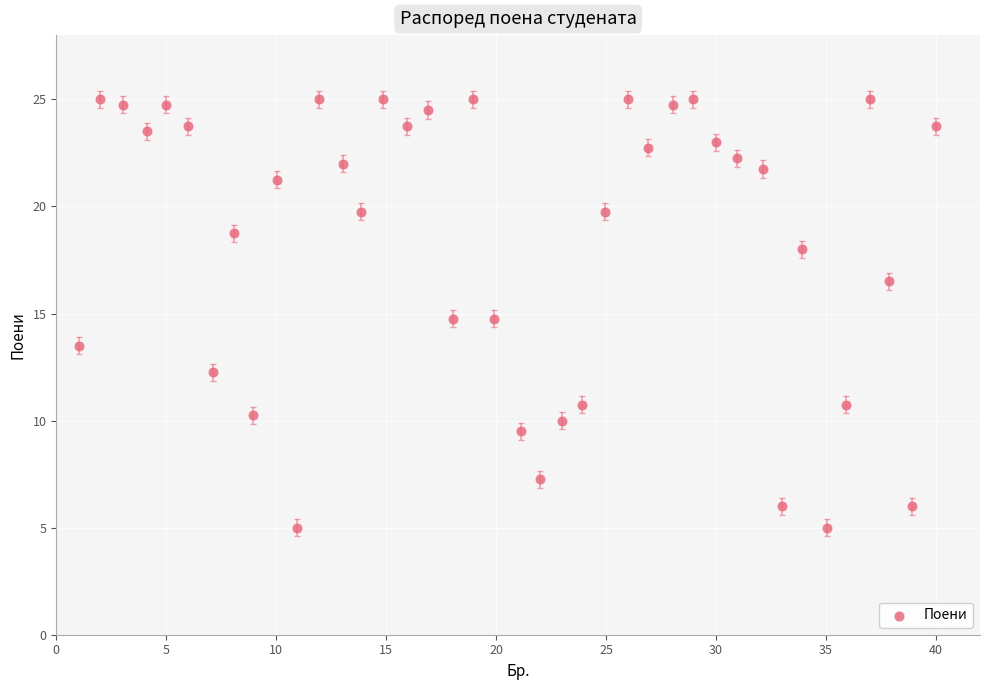

What is the range of X values (max minus min)?

39.0